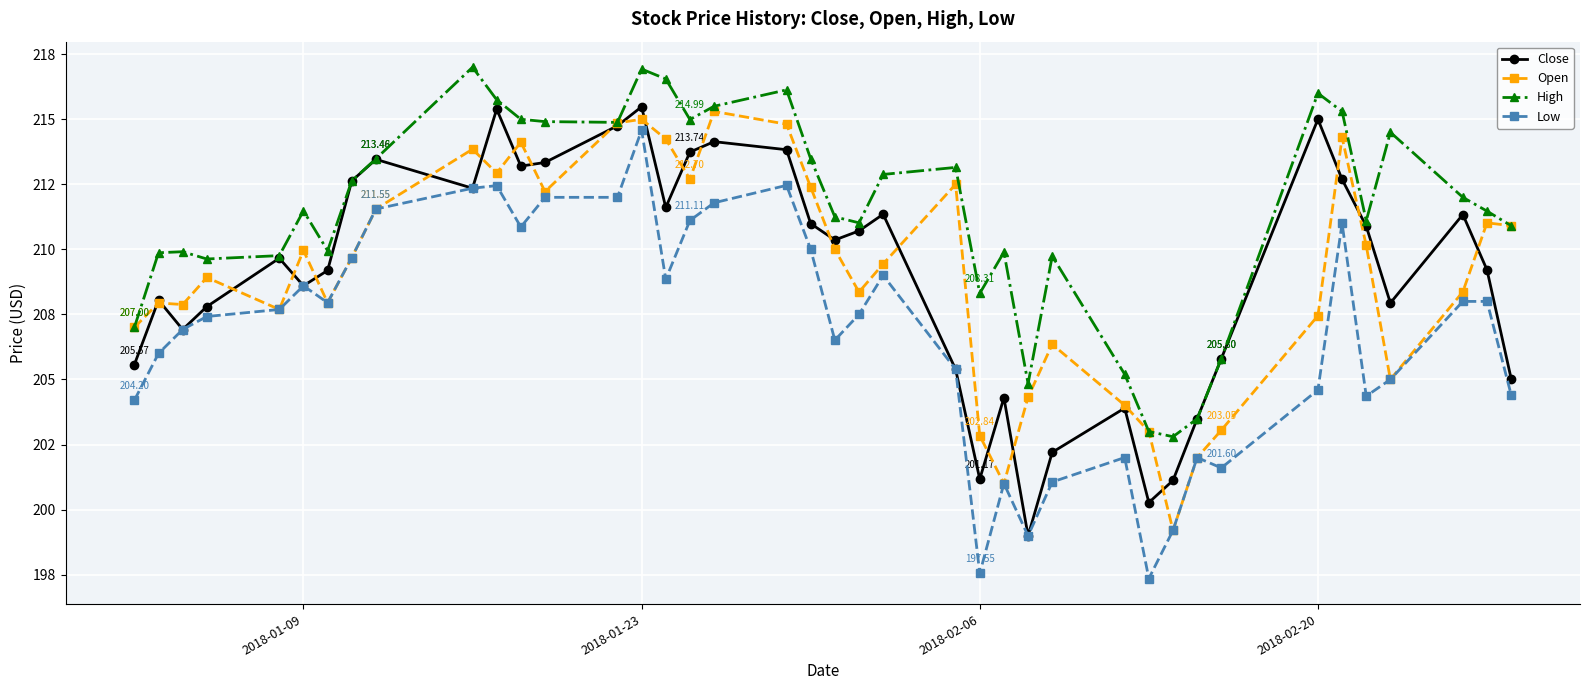

What is the difference between the maximum and minimum values in the High series?

14.2